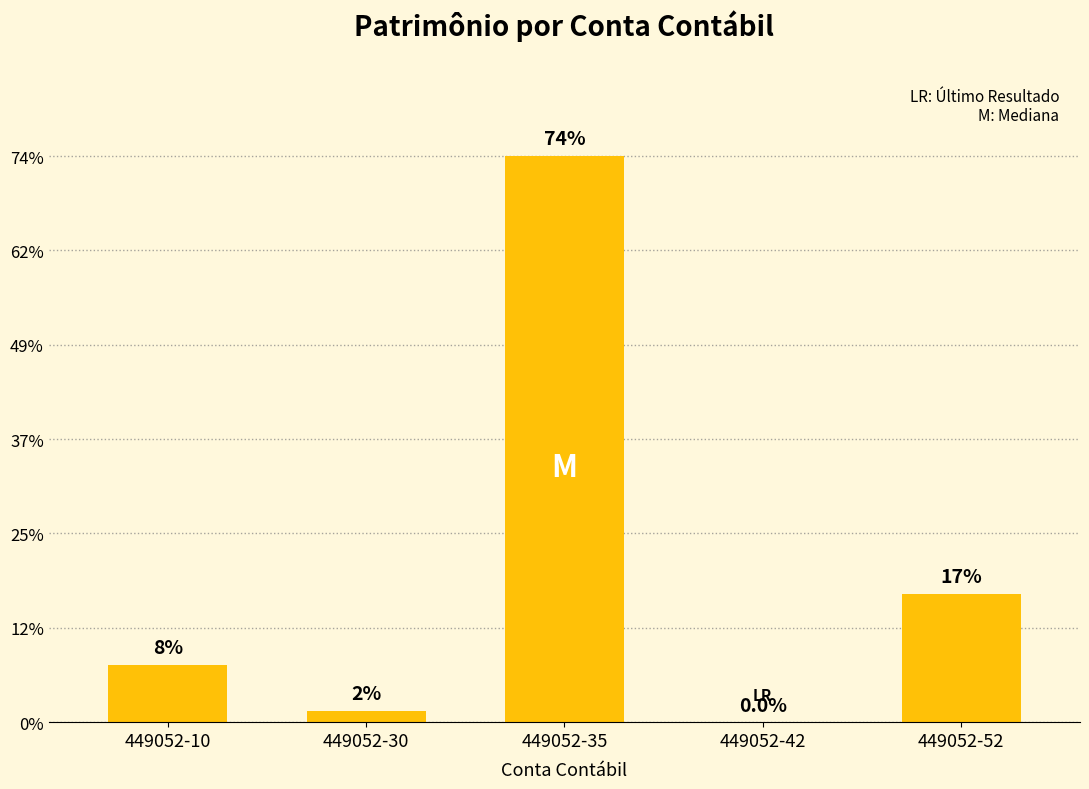

List the labels in order of value, largest first.

449052-35, 449052-52, 449052-10, 449052-30, 449052-42